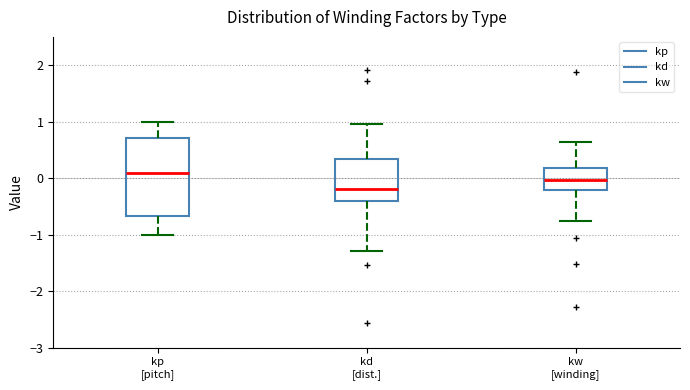

Which box's median line is the highest?

kp [pitch]